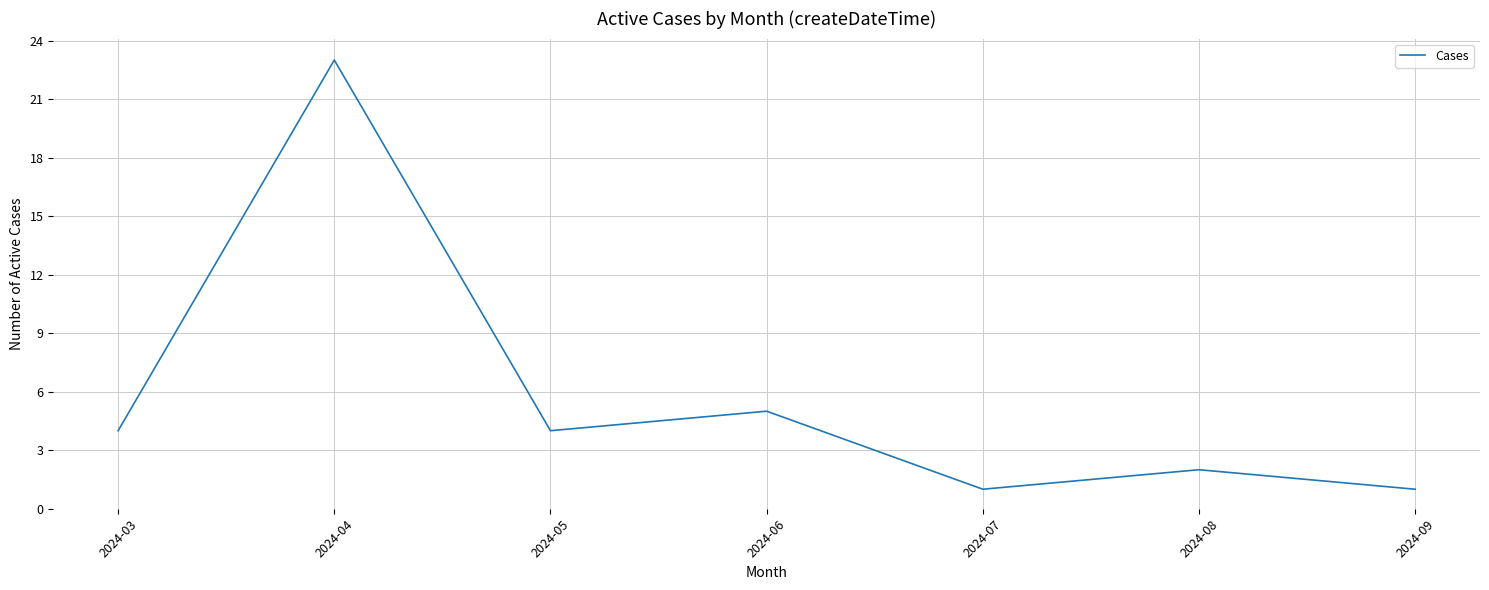

What is the maximum value shown in the chart?

23